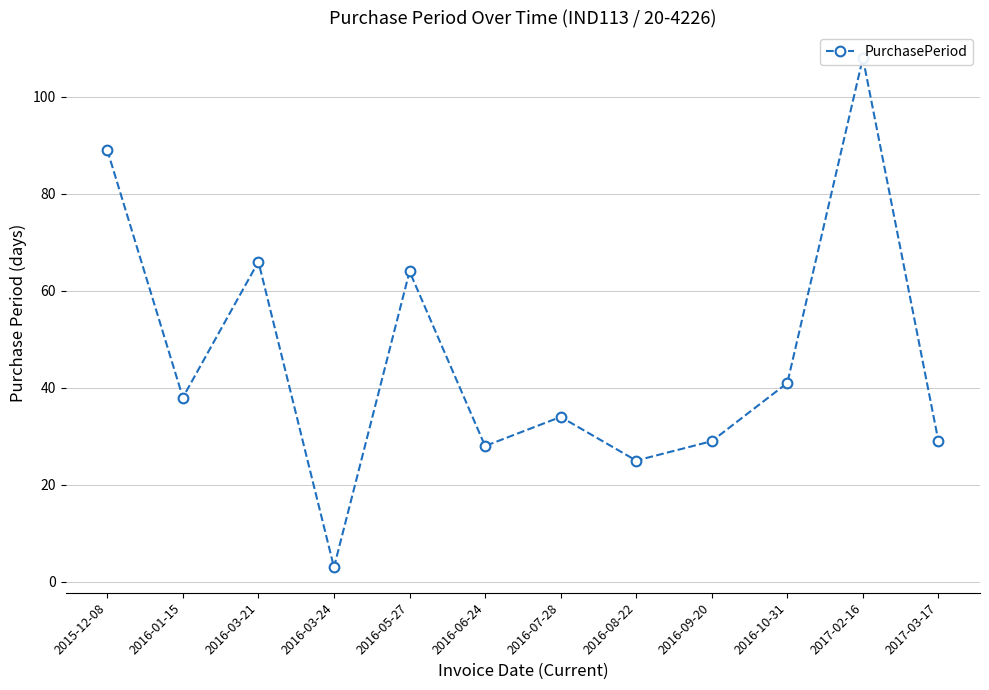

Which has a higher value, 2016-05-27 or 2016-06-24?

2016-05-27